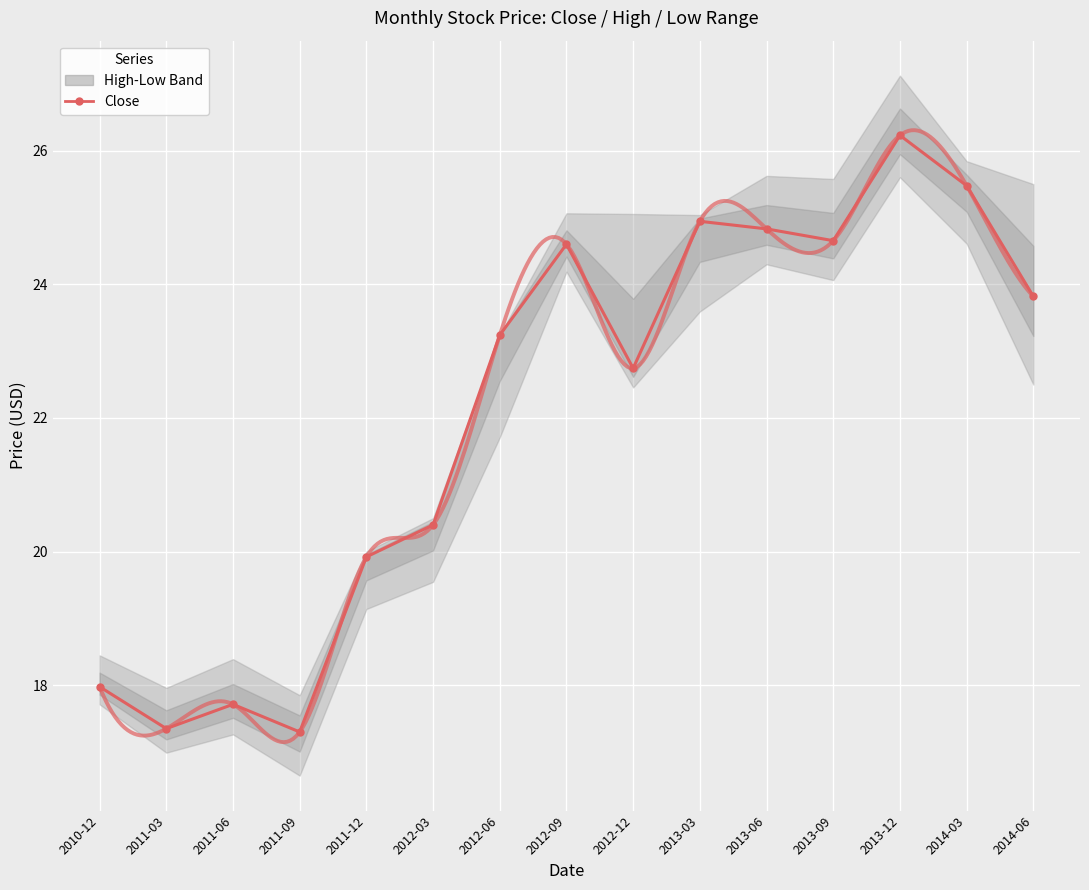

Is the value of High at 2013-06 greater than the value of Close at 2013-12?

No